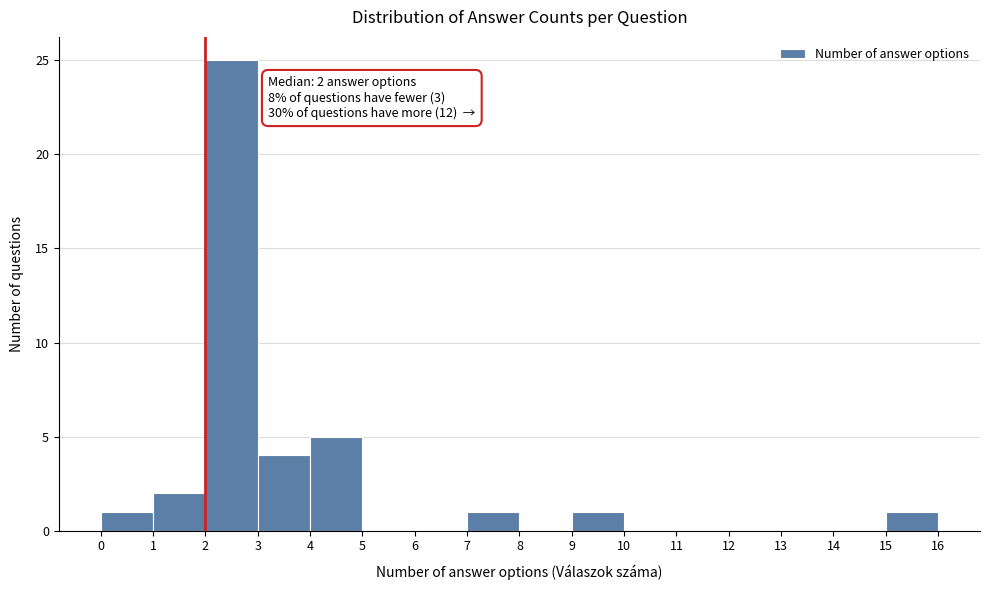

Which range on the x-axis has the tallest bar?

2 to 3